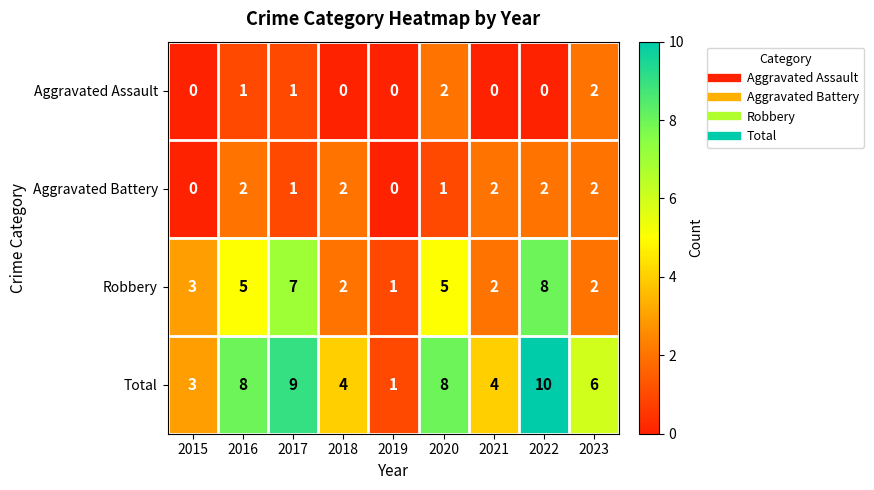

What is the spread (max minus min) of values at 2022?

10